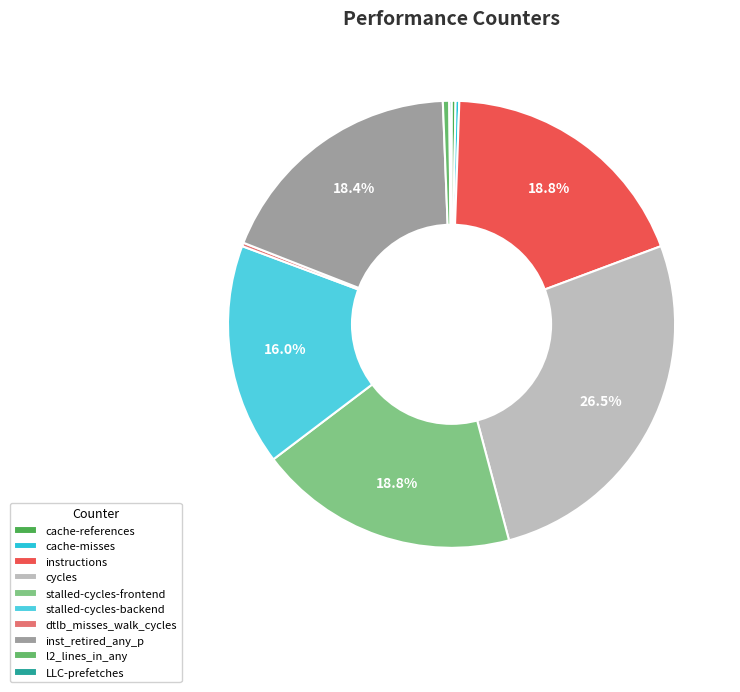

What is the ratio of the value at stalled-cycles-backend to the value at cache-references?

55.6